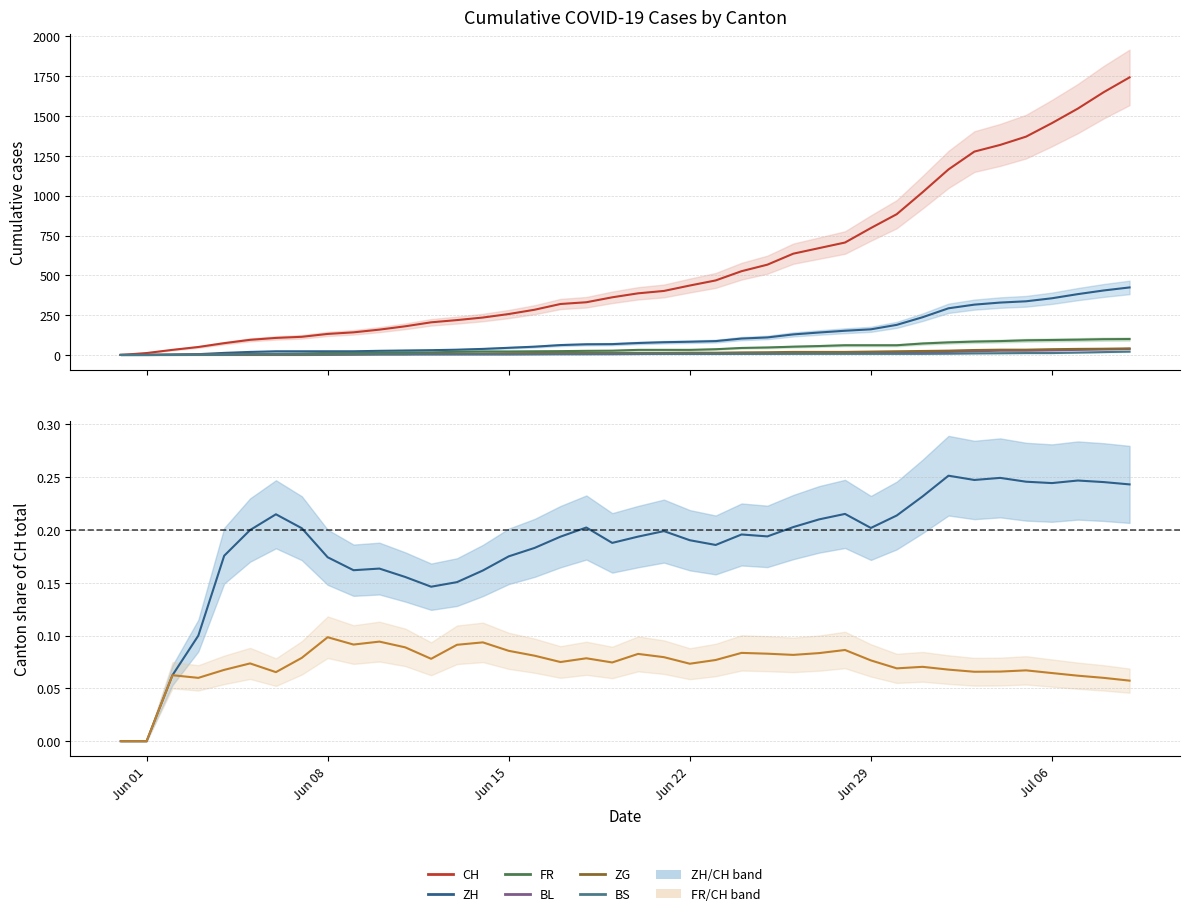

True or false: ZG has a value of 16 at 33.

False